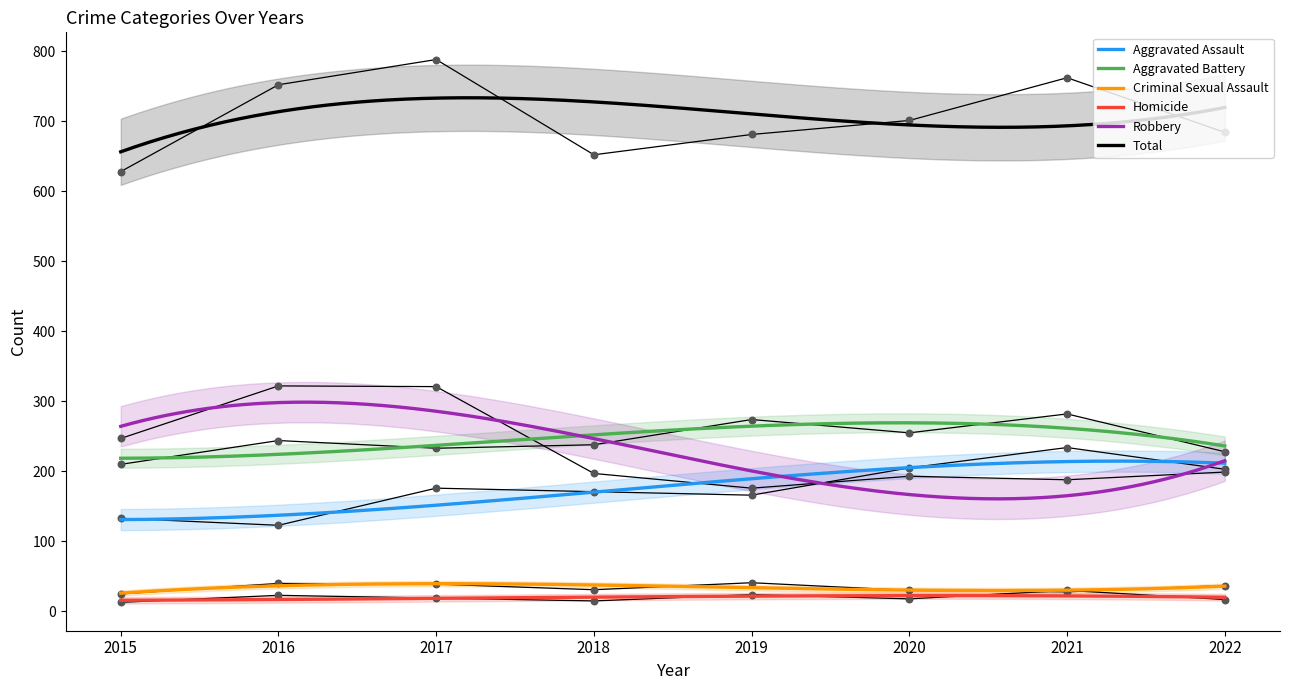

What is the total value across all series at 2016?

1504